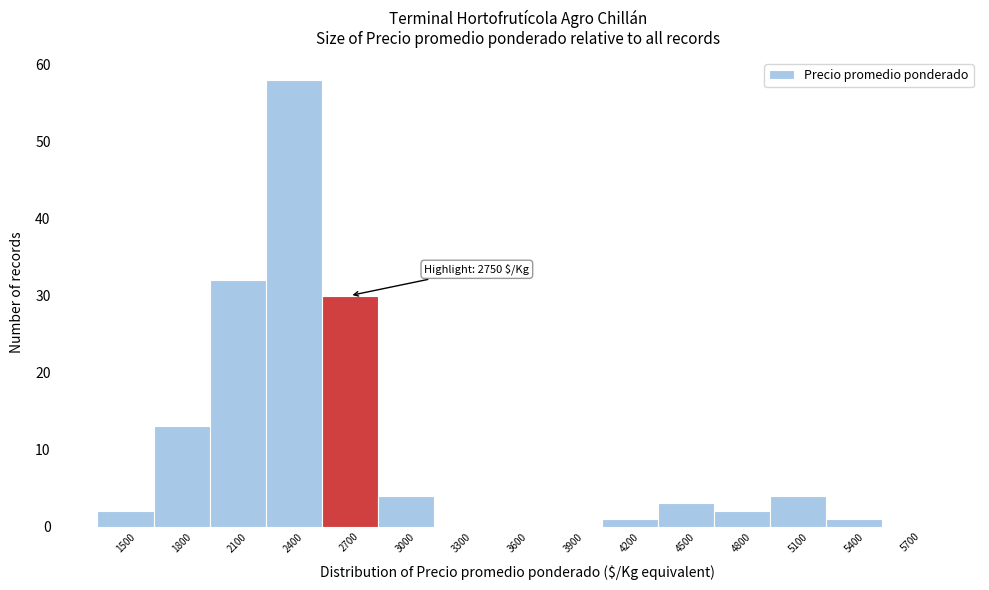

Reading right to left, transcribe all the data shown in this chart.

5700=0	5400=1	5100=4	4800=2	4500=3	4200=1	3900=0	3600=0	3300=0	3000=4	2700=30	2400=58	2100=32	1800=13	1500=2